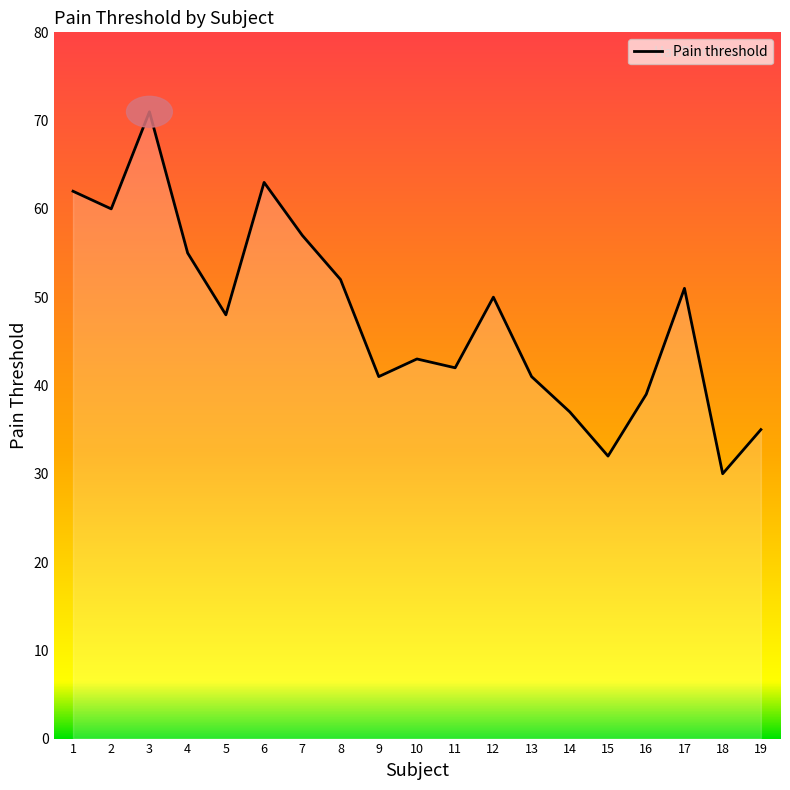

Which category has the lowest value across all series?

18